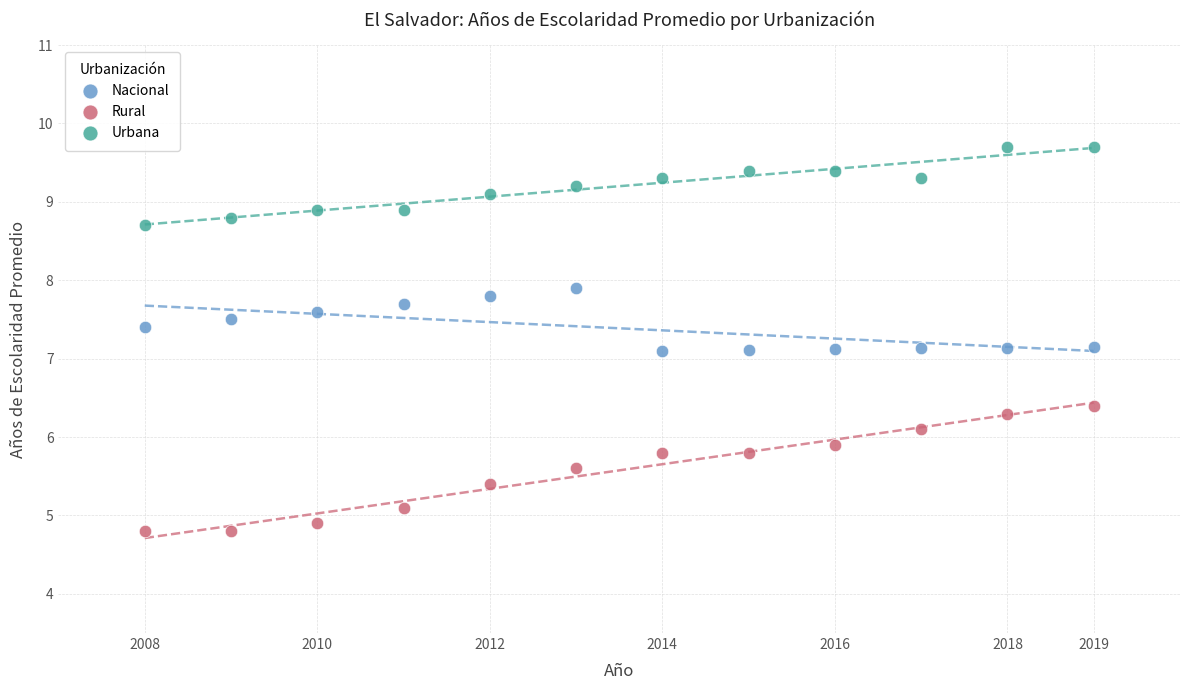

What are all the series names shown in the legend?

Nacional, Rural, Urbana